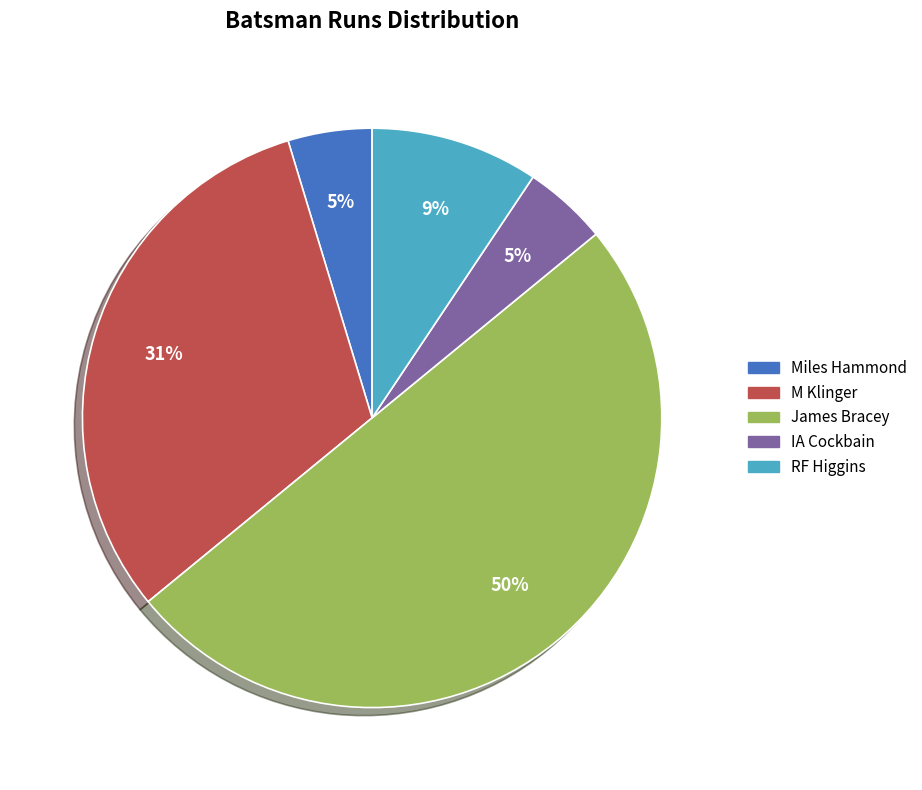

Is it true that IA Cockbain is 5% of the pie?

True